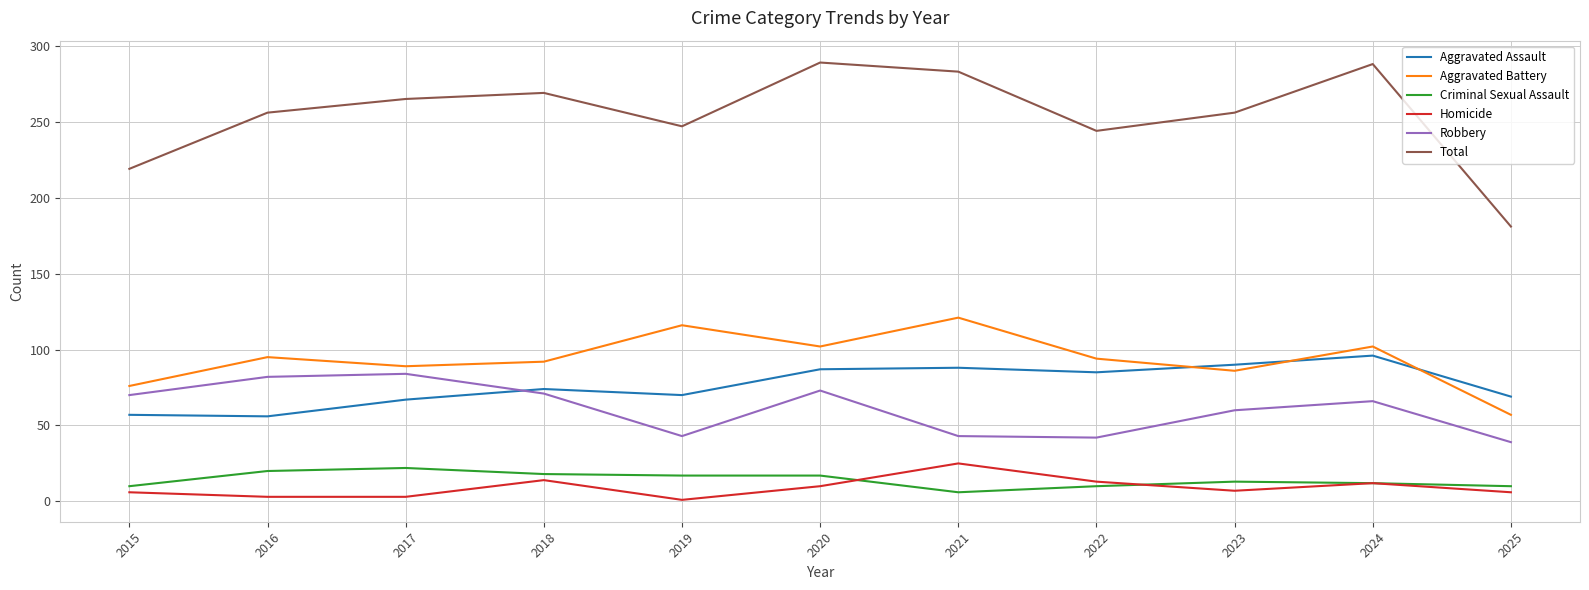

How many values in the Aggravated Assault series are below 74?

5